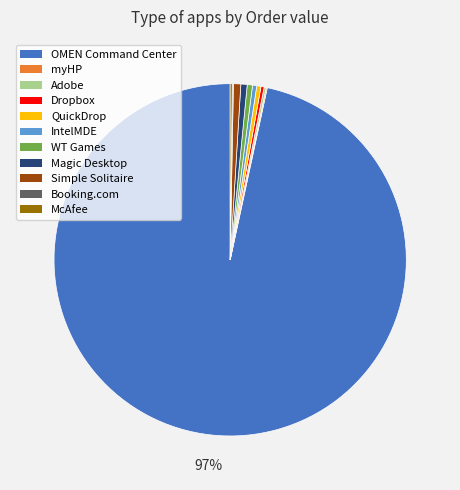

Does any single category account for the majority?

Yes